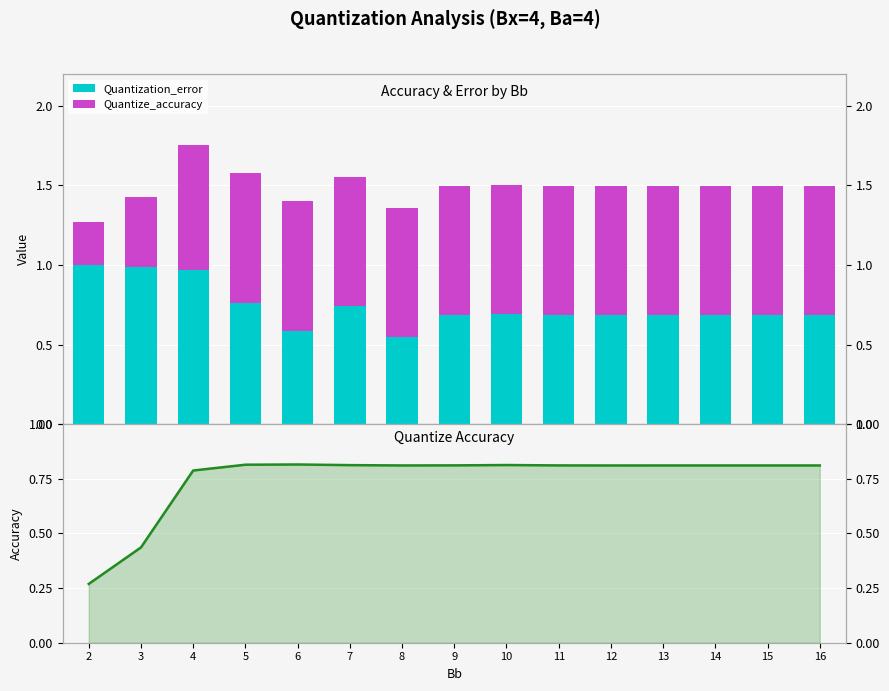

Which series has the largest total across all categories?

Quantize_accuracy